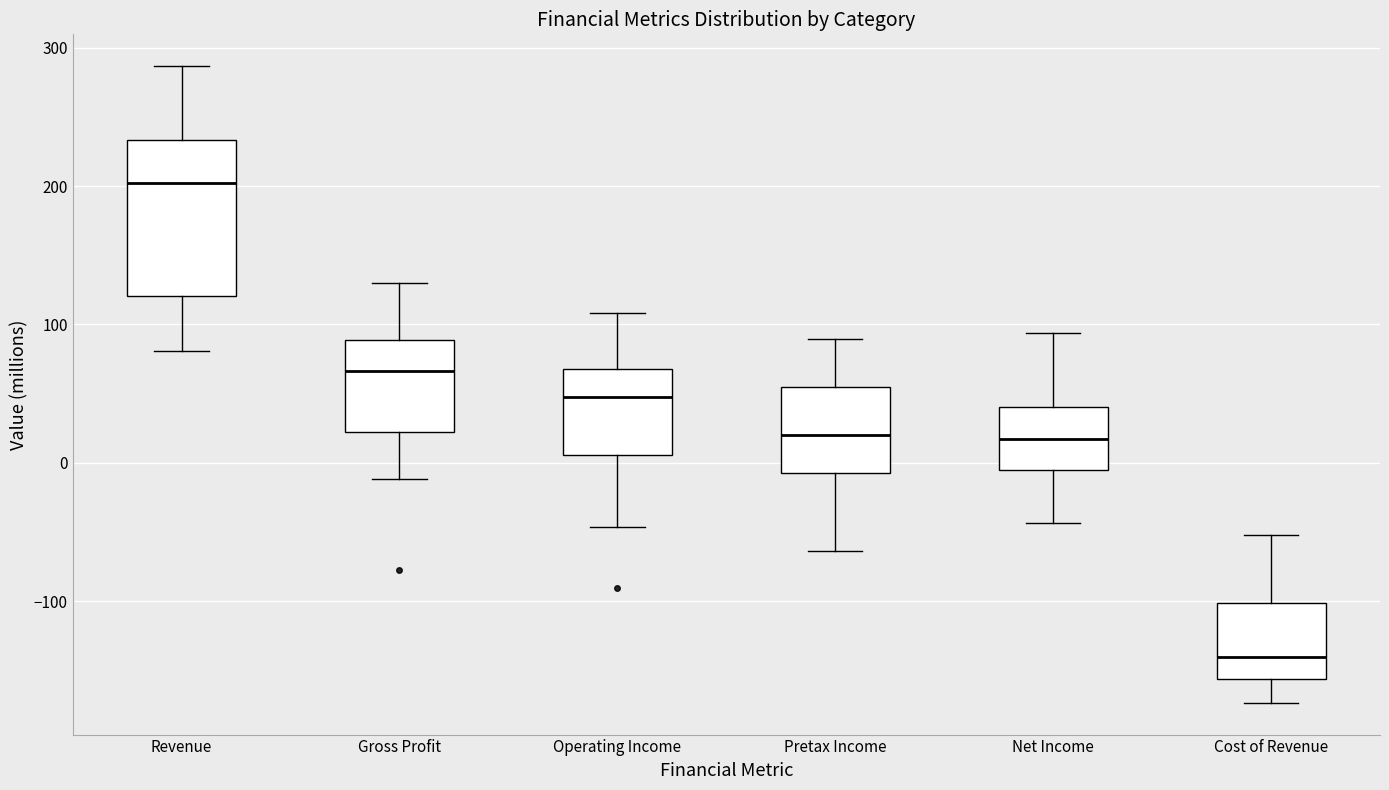

Reading left to right, read every box against the y-axis: the position of its median line, the range the box covers, and the ends of its whiskers. The values are not printed on the chart, so give them approximately, as read against the axis.

Revenue: median 200, box 120 to 230, whiskers 80 to 290
Gross Profit: median 70, box 20 to 90, whiskers -10 to 130
Operating Income: median 50, box 10 to 70, whiskers -50 to 110
Pretax Income: median 20, box -10 to 50, whiskers -60 to 90
Net Income: median 20, box 0 to 40, whiskers -40 to 90
Cost of Revenue: median -140, box -160 to -100, whiskers -170 to -50